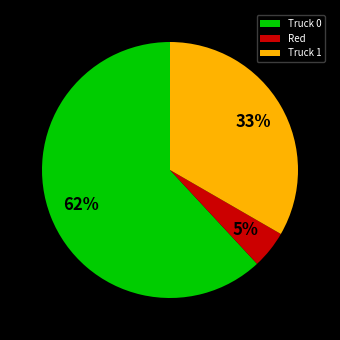

Between Truck 0 and Truck 1, which is larger?

Truck 0